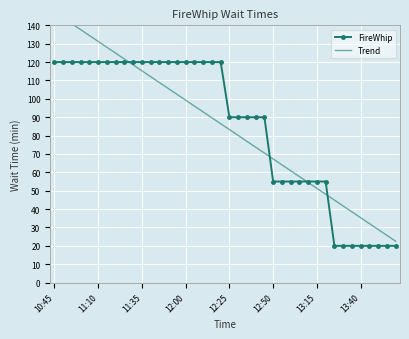

Which series has the largest total across all categories?

FireWhip